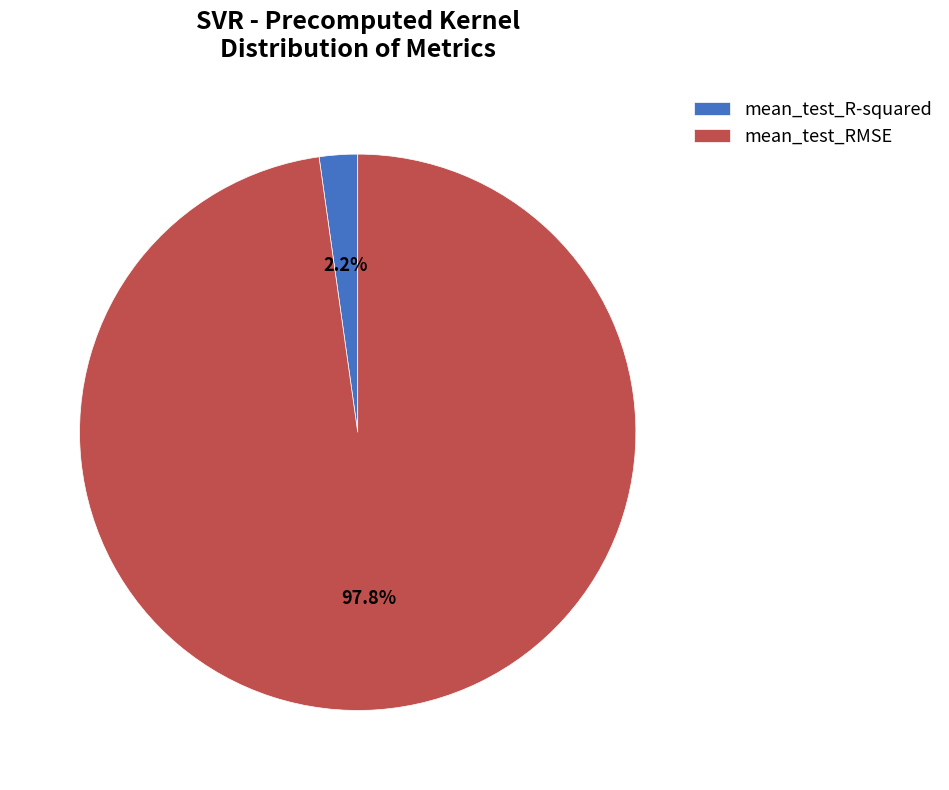

Which has a higher value, mean_test_R-squared or mean_test_RMSE?

mean_test_RMSE